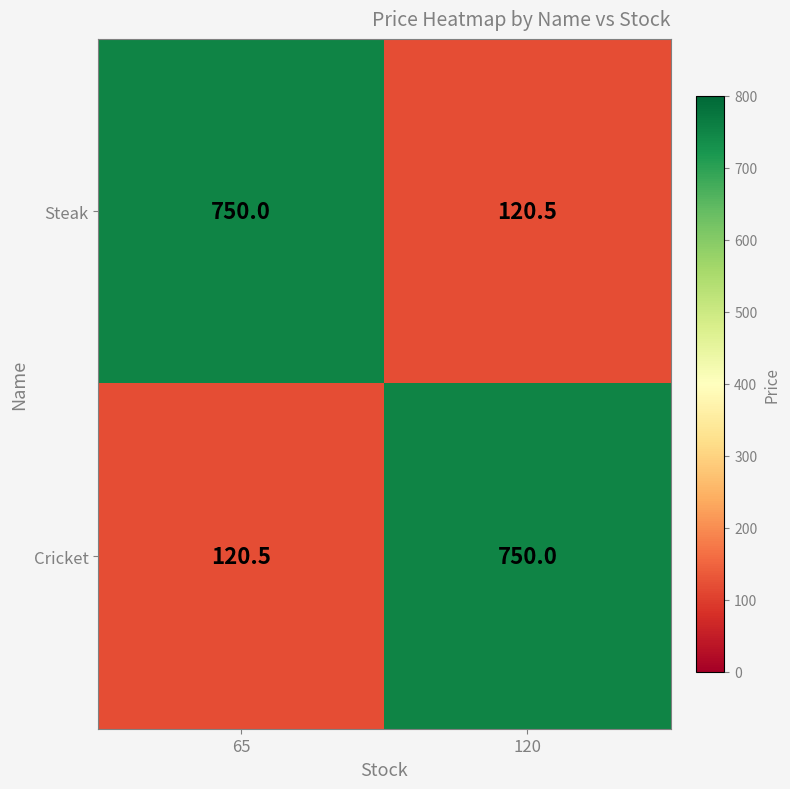

Reading left to right, transcribe all the data shown in this chart.

Steak: 750.0	120.5
Cricket: 120.5	750.0